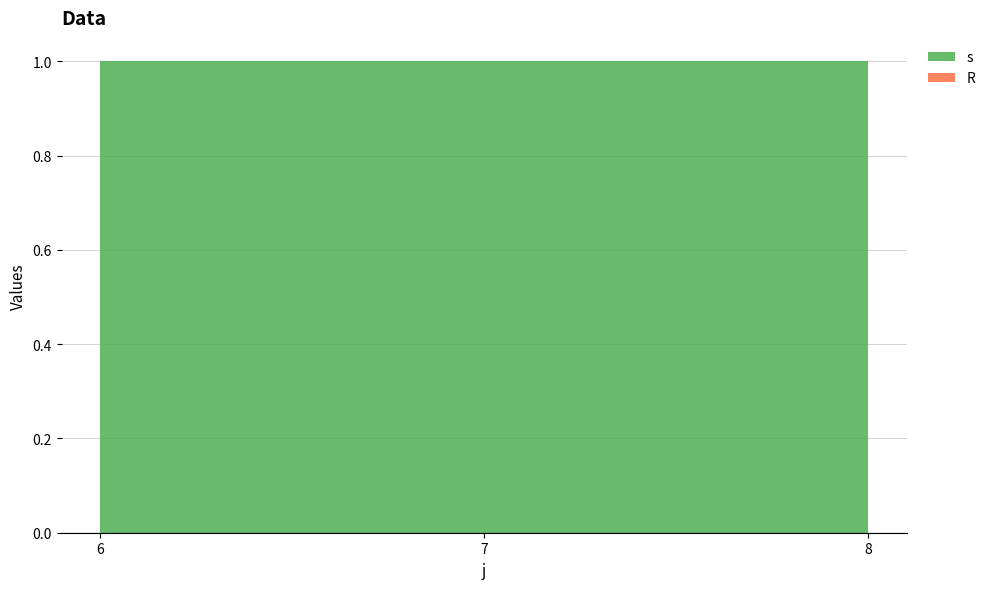

Reading left to right, transcribe all the data shown in this chart.

s: 6=1	7=1	8=1
R: 6=0	7=0	8=0